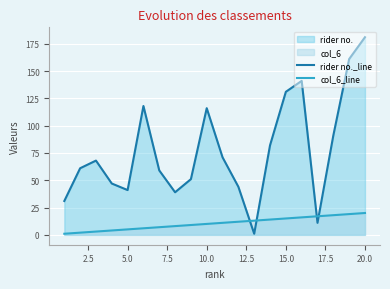

What value does the col_6_line series have at 10.0?

10